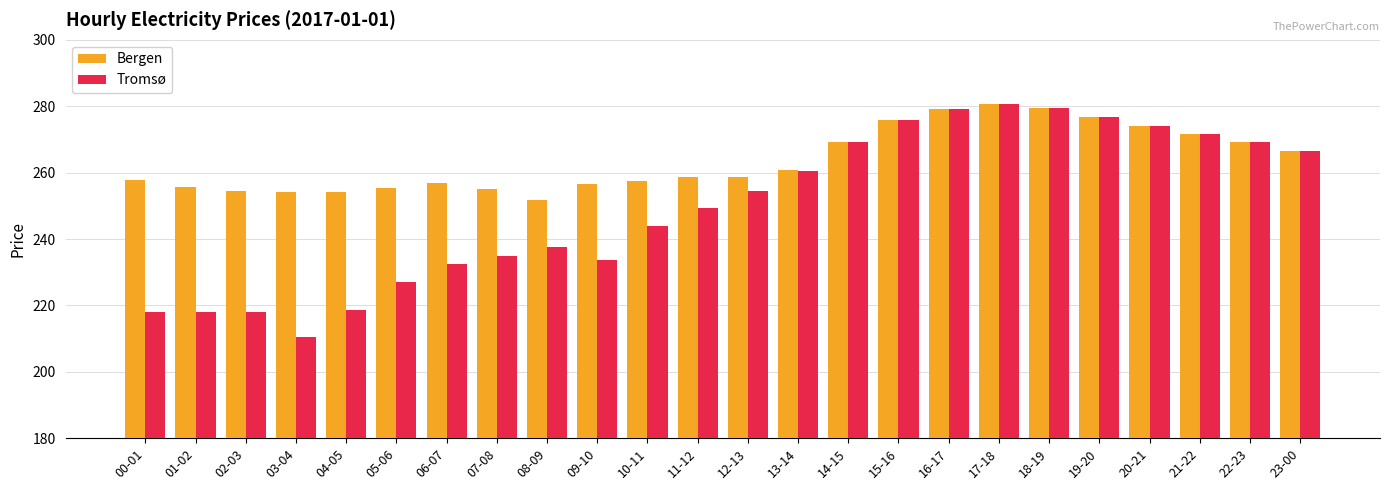

What is the sum of the Tromsø values at 08-09 and 04-05?

456.3